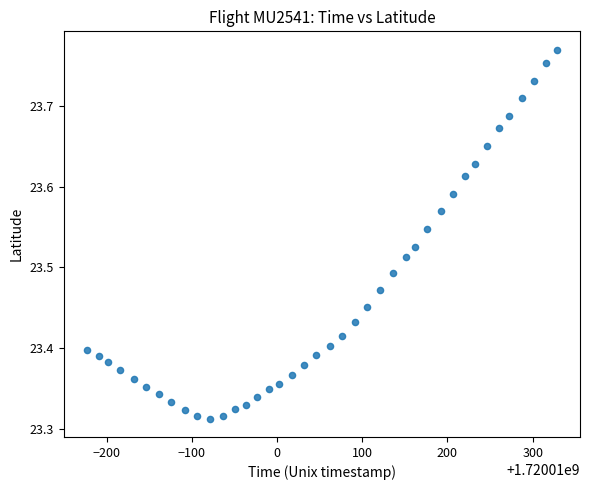

What is the range of Y values (max minus min)?

0.5